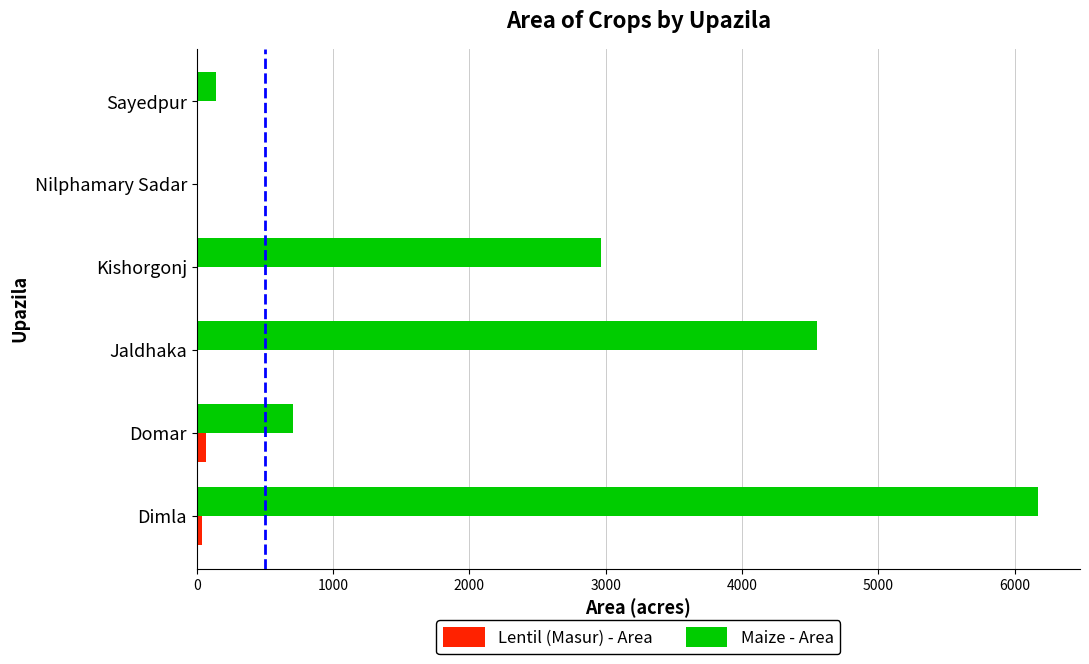

Is the value of Lentil (Masur) - Area at Kishorgonj greater than the value of Maize - Area at Kishorgonj?

No